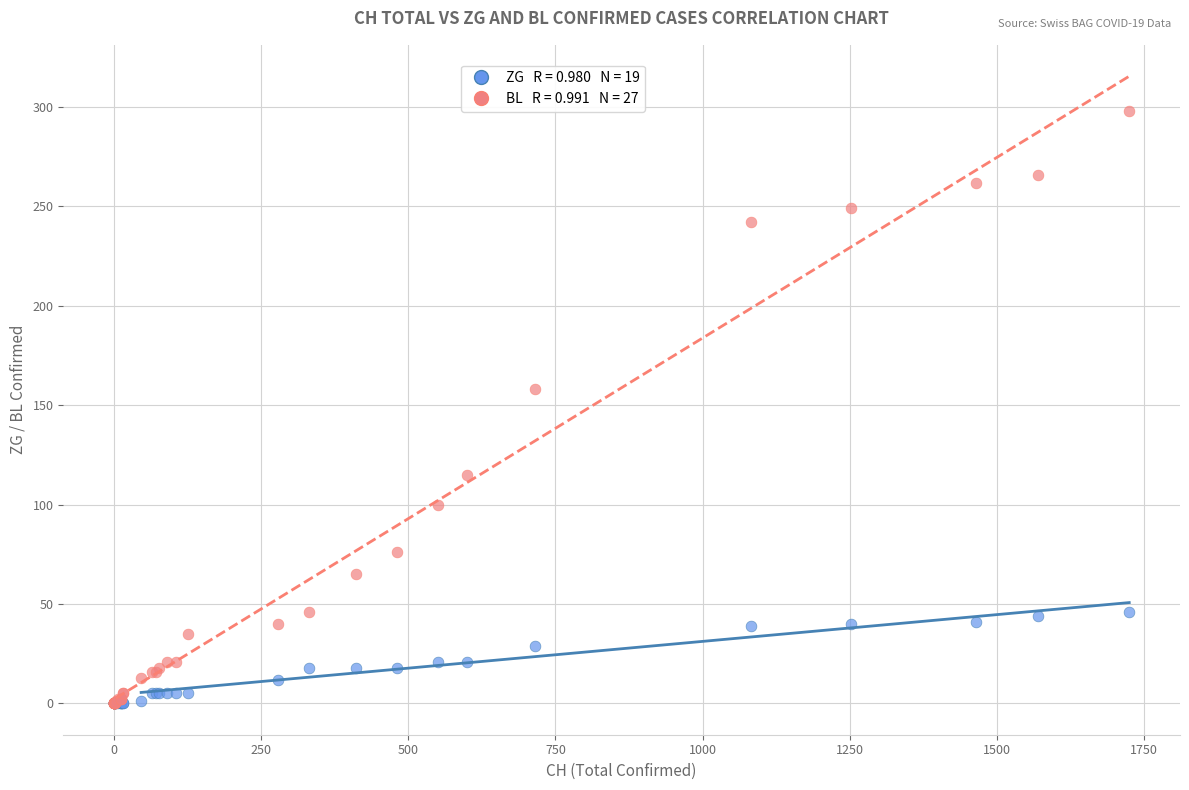

Across all series, what Y value is closest to 149?

158